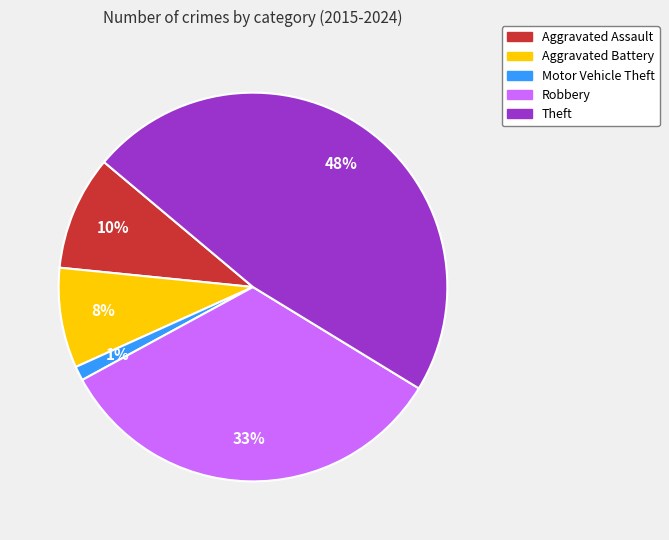

Is there a majority slice in this chart?

No